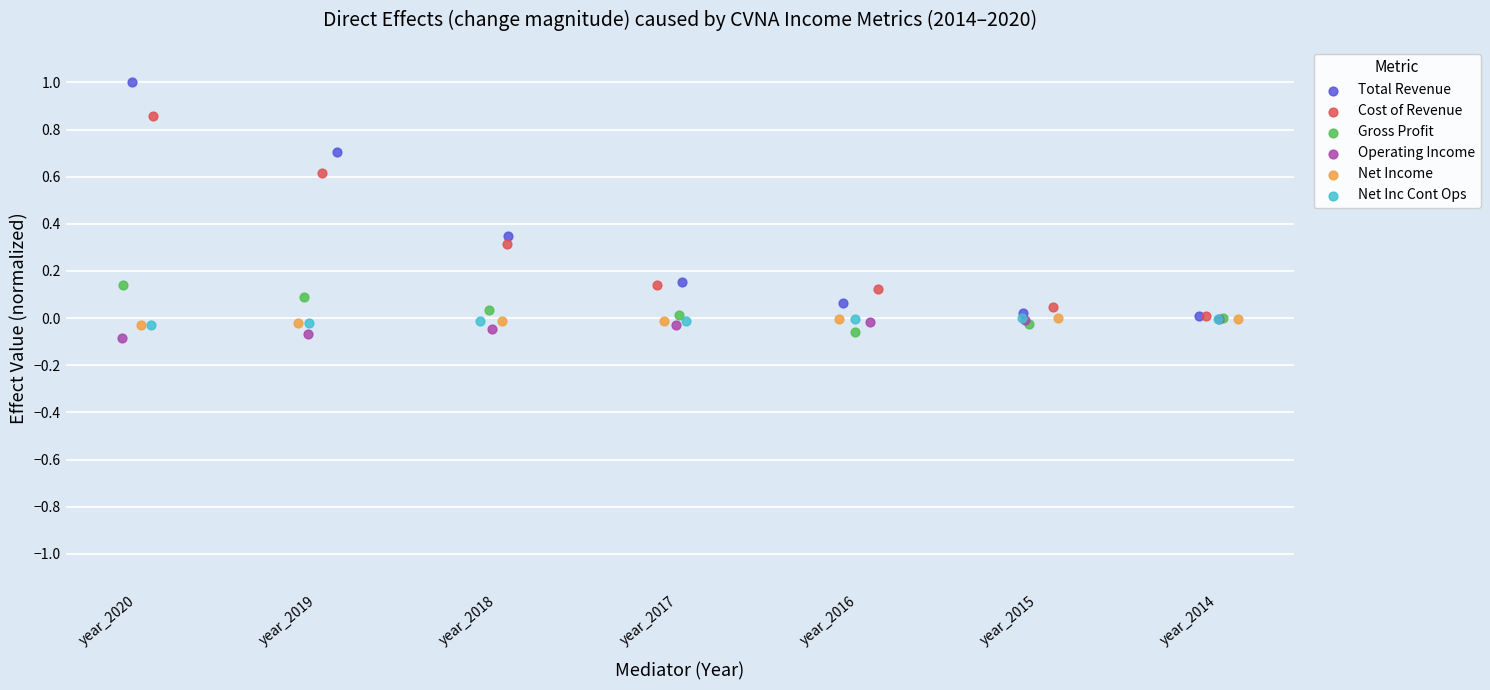

Which series has the widest spread of Y values?

Total Revenue